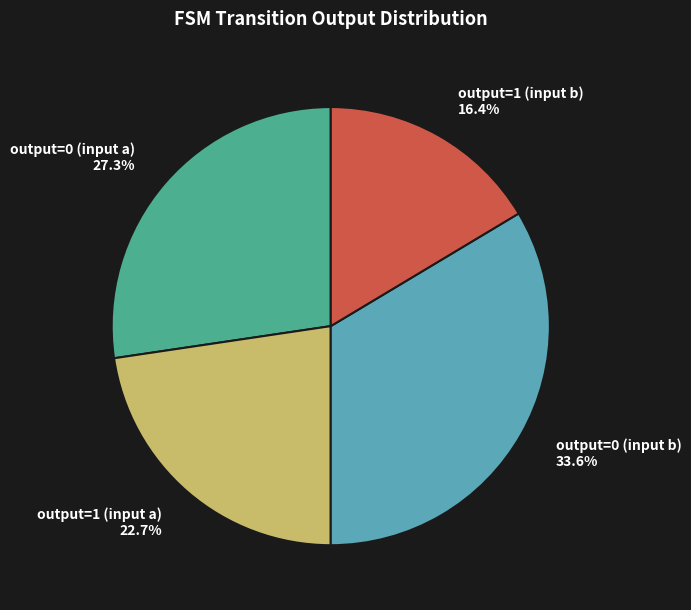

Which has a higher value, output=1 (input a) or output=1 (input b)?

output=1 (input a)